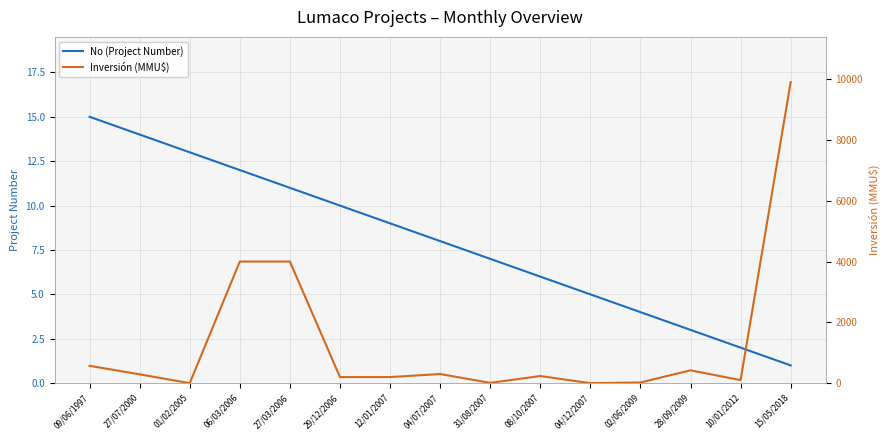

Reading right to left, transcribe all the data shown in this chart.

No (Project Number): 1	2	3	4	5	6	7	8	9	10	11	12	13	14	15
Inversión (MMU$): 9903	100	422	22	0	234	10	300	200	200	4000	4000	0	290	570